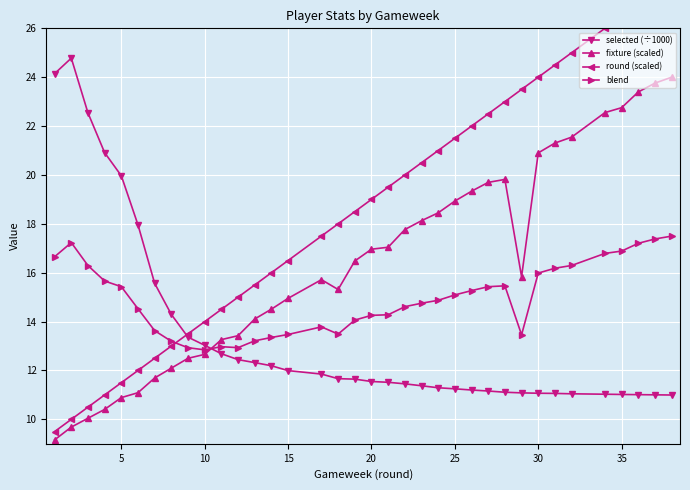

True or false: fixture (scaled) has more than 1 points higher than both neighbors.

True